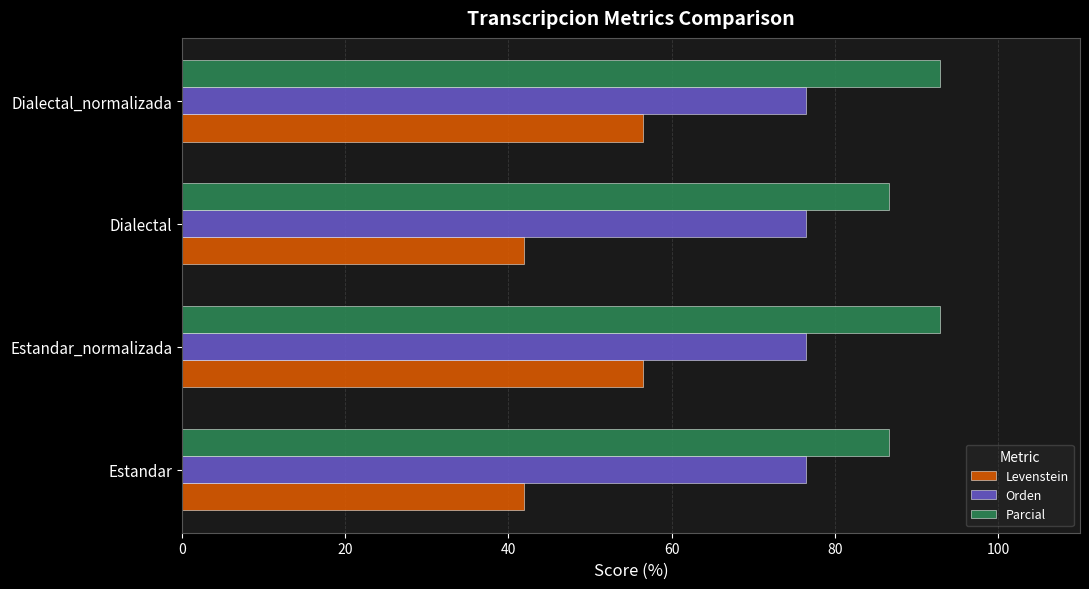

What is the sum of all Parcial values?

359.0